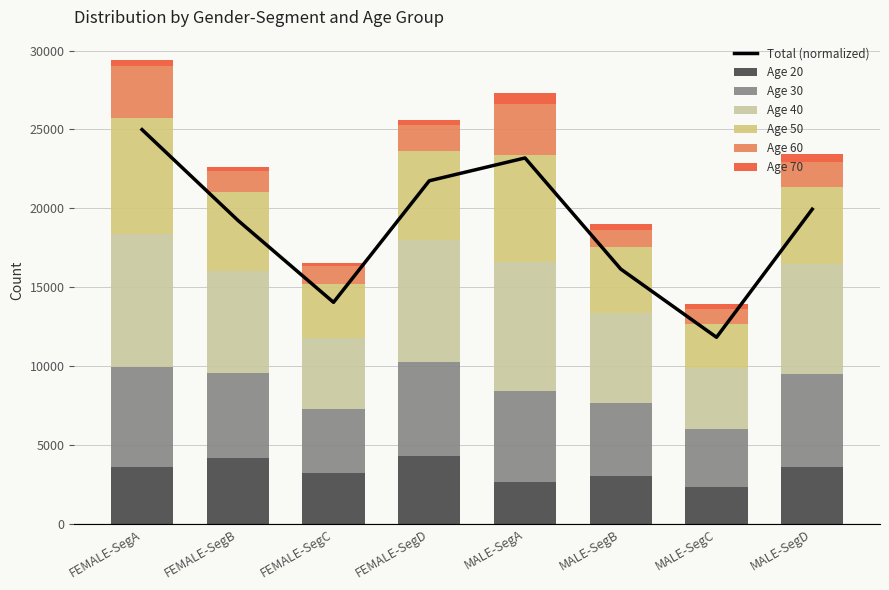

What position from the left is MALE-SegB?

6